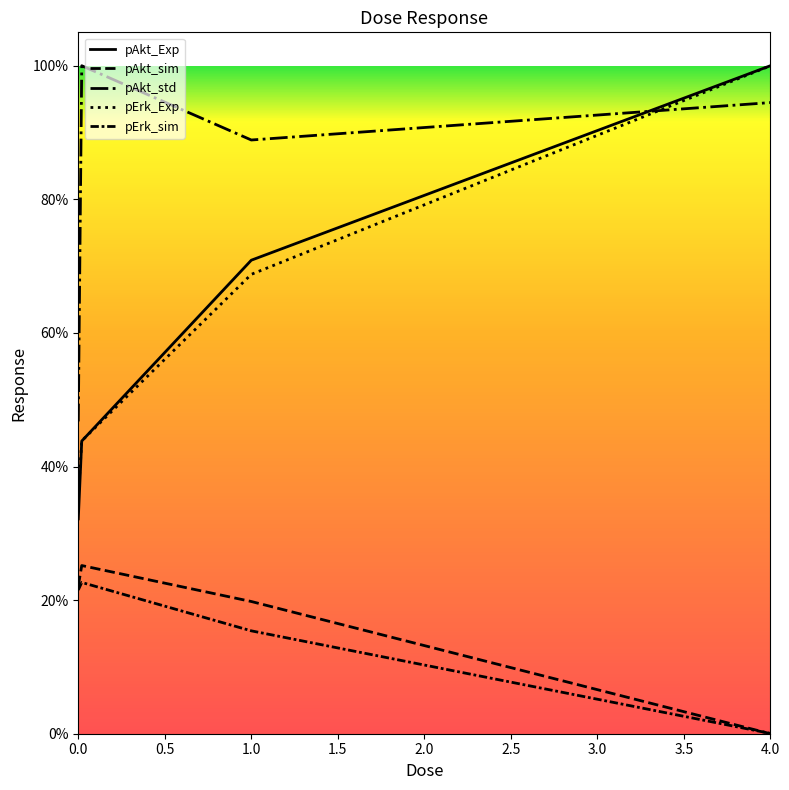

Does the chart have visible grid lines?

No